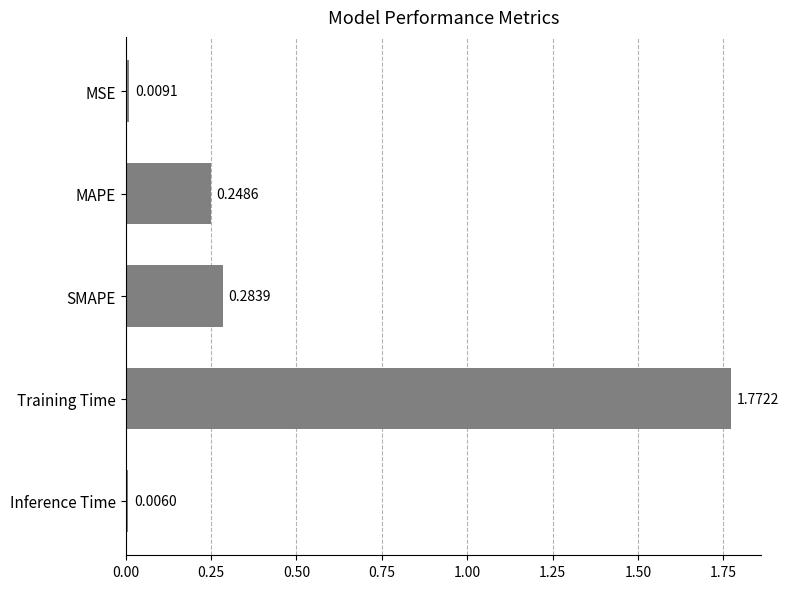

Which category has the lowest value across all series?

Inference Time